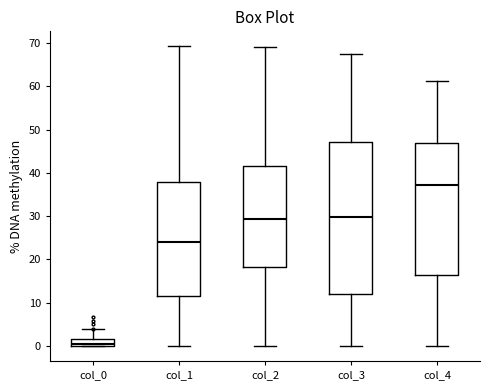

Reading left to right, read every box against the y-axis: the position of its median line, the range the box covers, and the ends of its whiskers. The values are not printed on the chart, so give them approximately, as read against the axis.

col_0: median 0 (just above the box's lower edge), box 0 to 2, whiskers 0 to 4
col_1: median 24, box 12 to 38, whiskers 0 to 69
col_2: median 29, box 18 to 42, whiskers 0 to 69
col_3: median 30, box 12 to 47, whiskers 0 to 67
col_4: median 37, box 16 to 47, whiskers 0 to 61